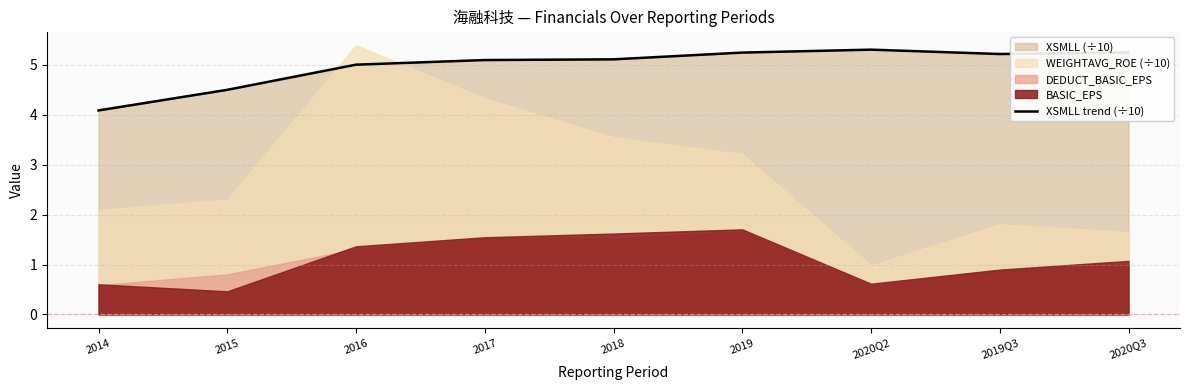

Approximately how many times larger is the value at 2019Q3 compared to 2016?

1.0